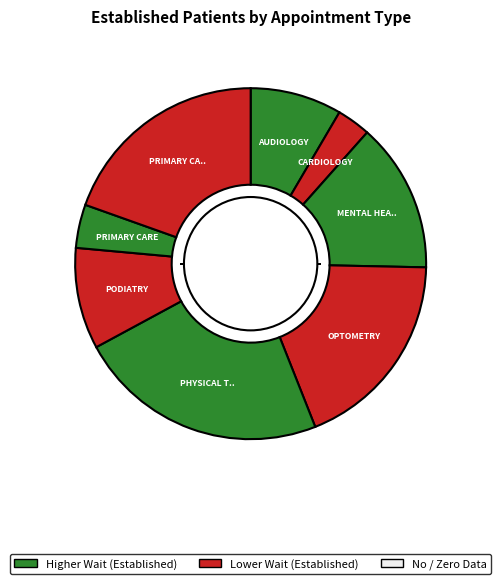

Does any single category account for the majority?

No